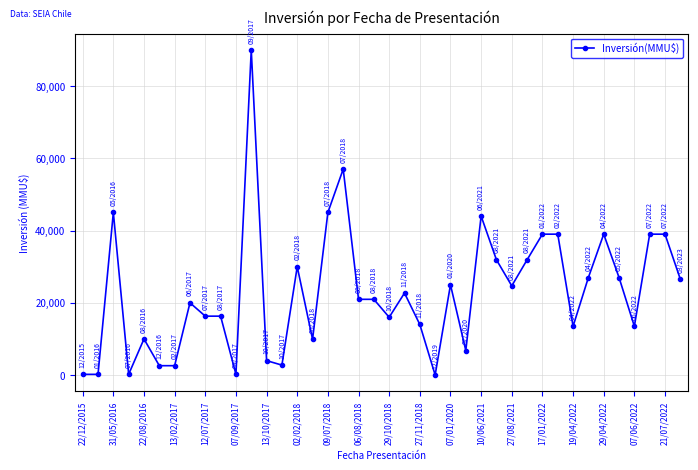

True or false: there are more than 0 points higher than both neighbors.

True